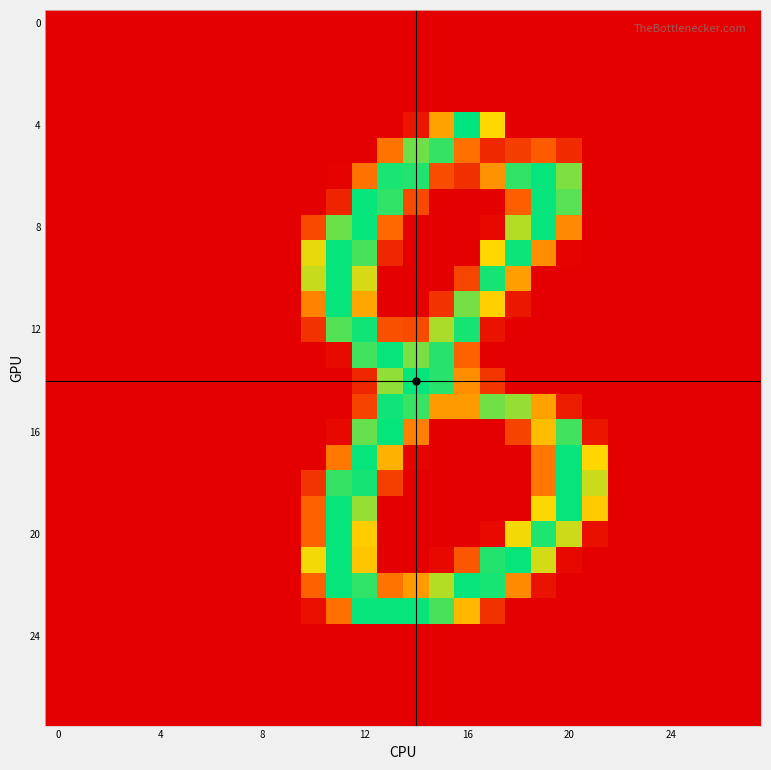

At how many categories does at least one series exceed 177?

12